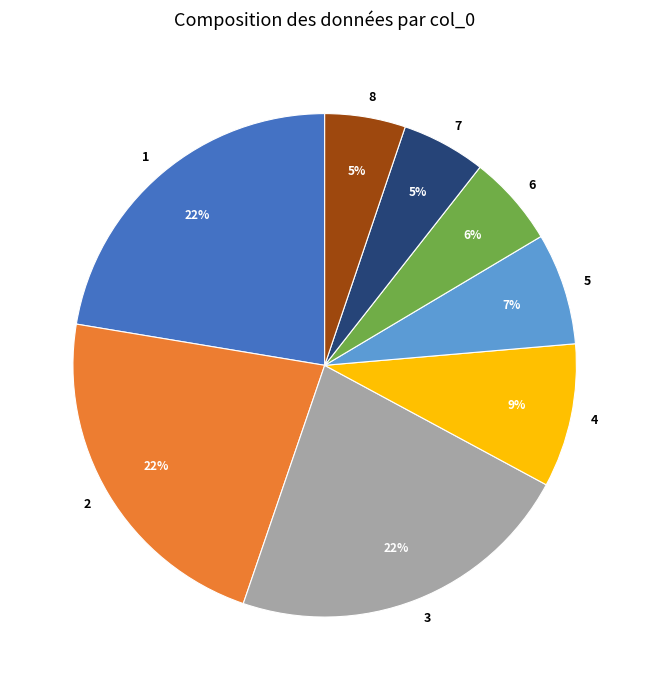

Is the sum of 5 and 6 greater than half?

No